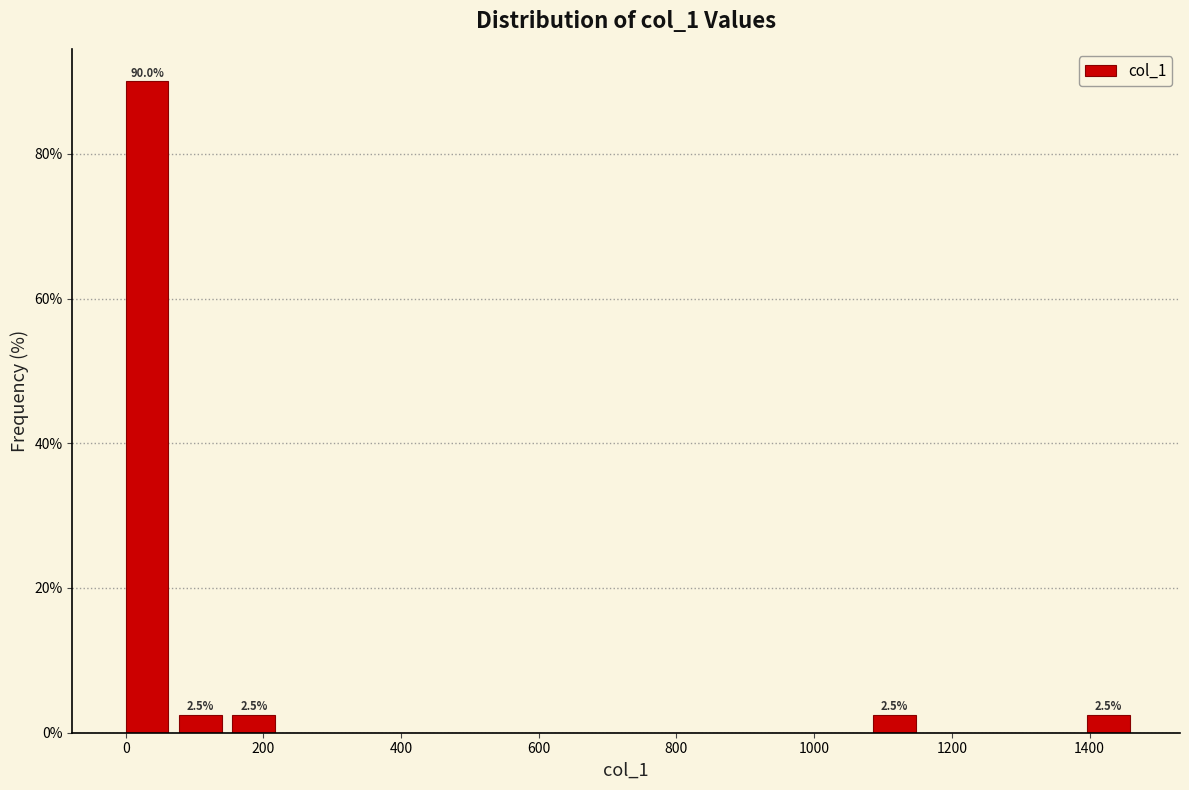

Around what value on the x-axis is the tallest bar? Give the approximate position of its centre, as read against the axis.

40